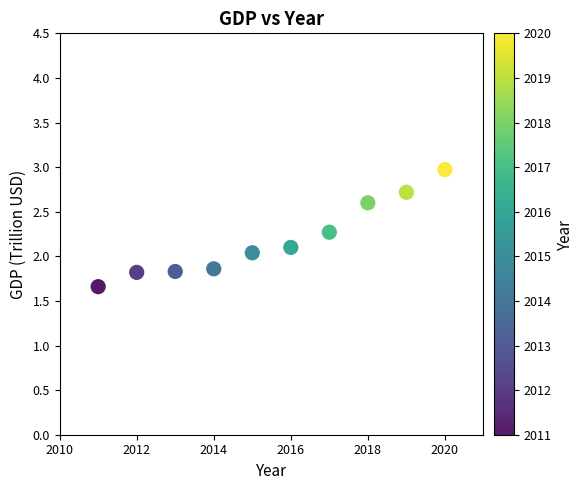

What is the average X value?

2015.5